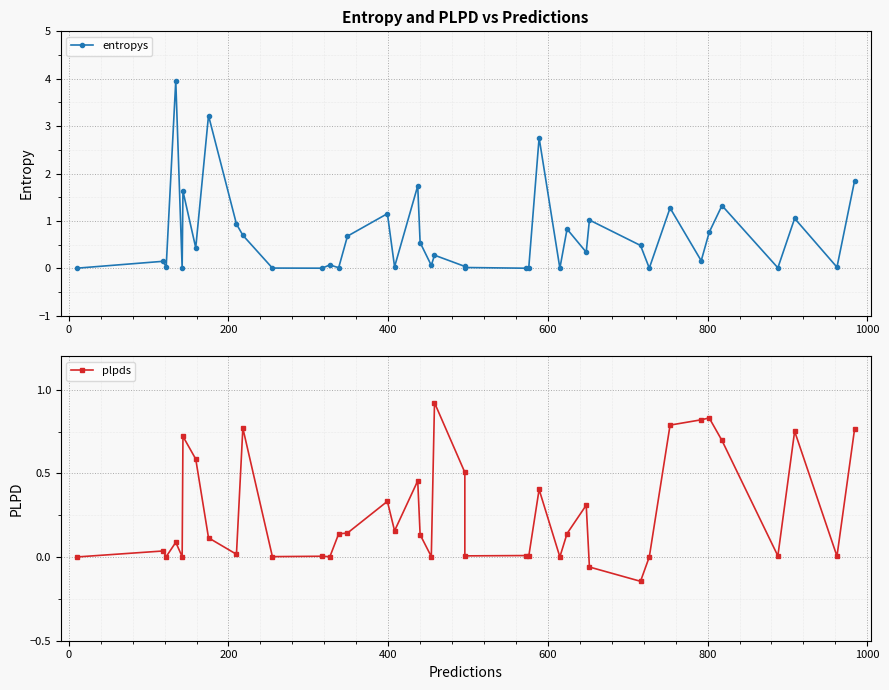

How many values in the plpds series are below 0?

2